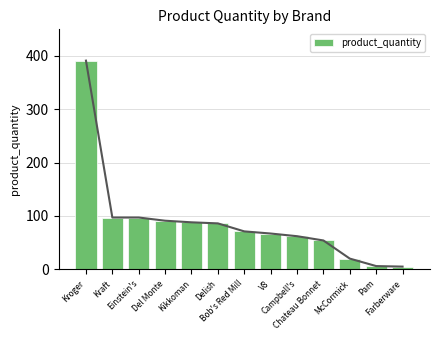

Rank the categories by value from highest to lowest.

Kroger, Kraft, Einstein's, Del Monte, Kikkoman, Delish, Bob's Red Mill, V8, Campbell's, Chateau Bonnet, McCormick, Pam, Farberware